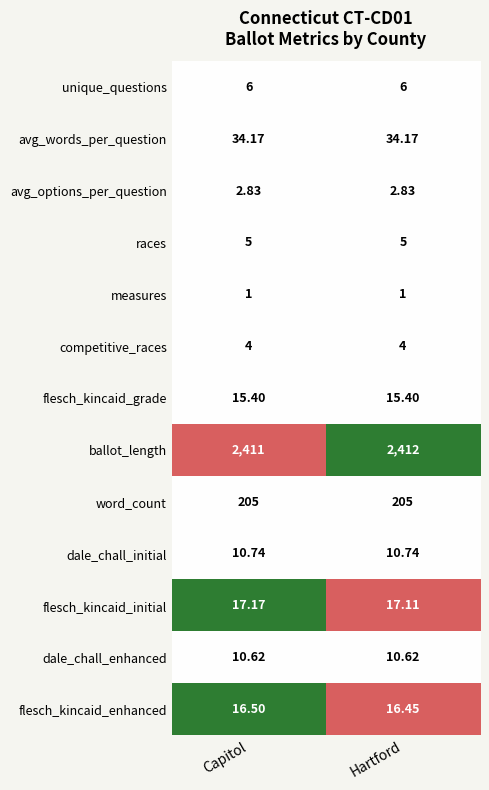

At which category is the sum across all series the highest?

Hartford